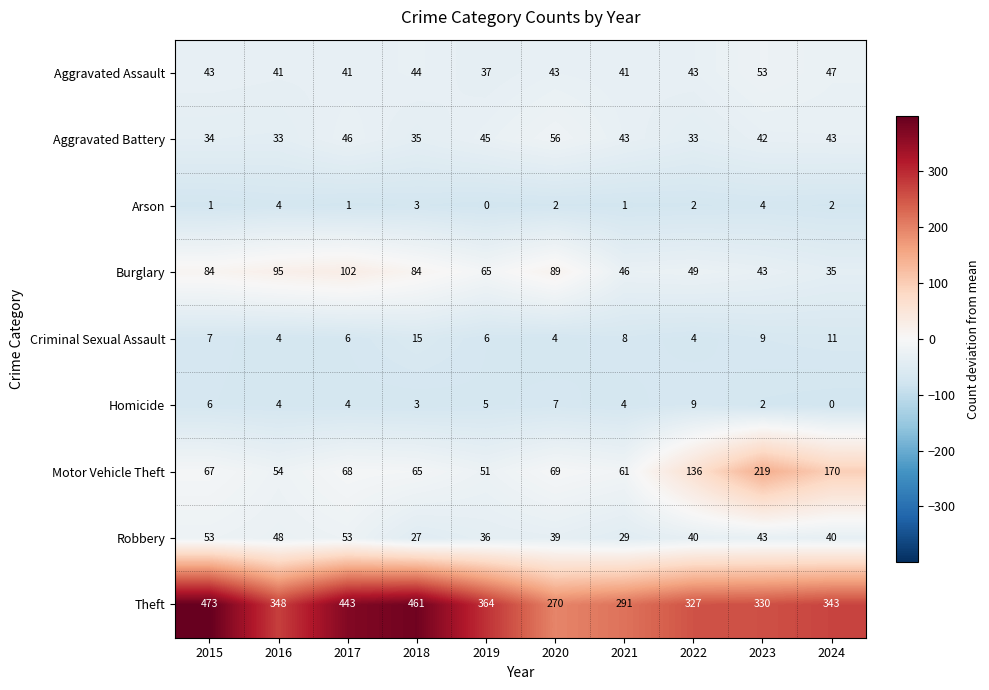

What is the average value of the Theft series?

365